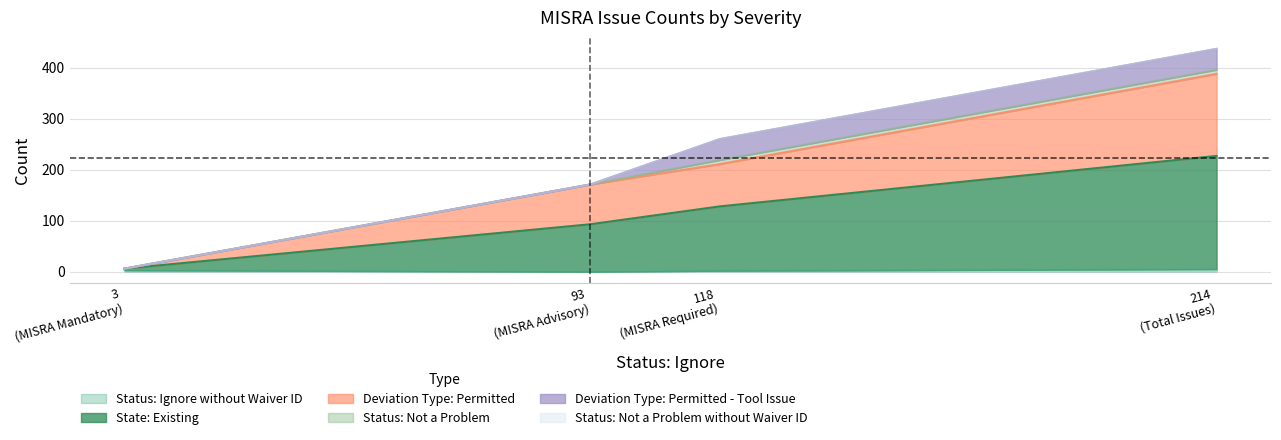

At which label is Deviation Type: Permitted - Tool Issue closest to 20?

MISRA Mandatory